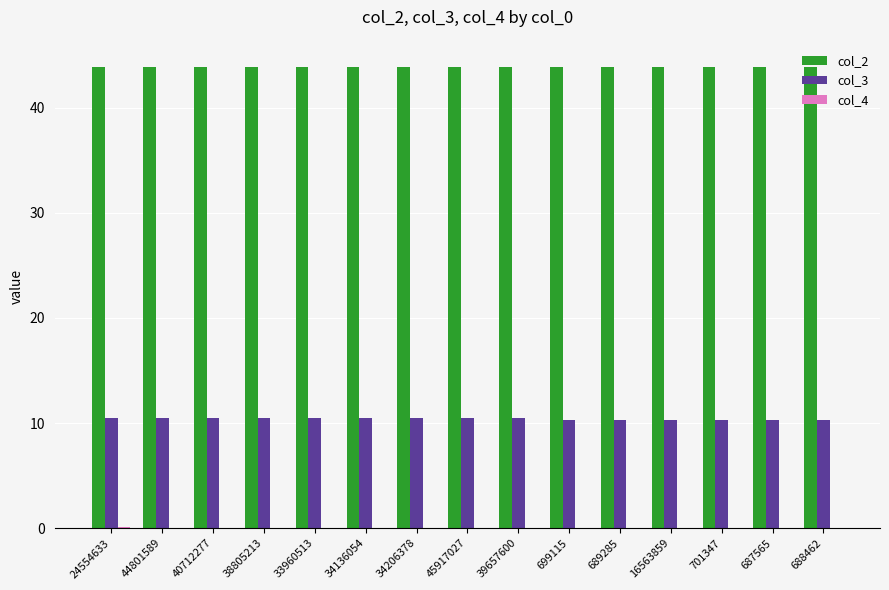

Is the value of col_3 at 45917027 greater than the value of col_2 at 687565?

No